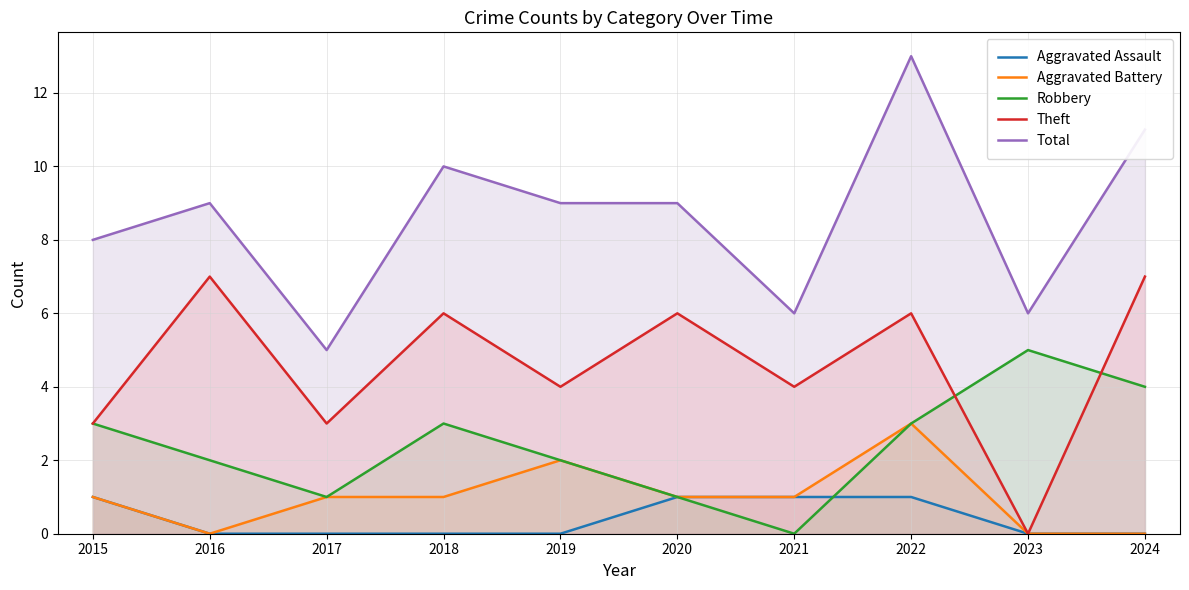

Reading left to right, extract all data points from this chart.

Aggravated Assault: 2015=1	2016=0	2017=0	2018=0	2019=0	2020=1	2021=1	2022=1	2023=0	2024=0
Aggravated Battery: 2015=1	2016=0	2017=1	2018=1	2019=2	2020=1	2021=1	2022=3	2023=0	2024=0
Robbery: 2015=3	2016=2	2017=1	2018=3	2019=2	2020=1	2021=0	2022=3	2023=5	2024=4
Theft: 2015=3	2016=7	2017=3	2018=6	2019=4	2020=6	2021=4	2022=6	2023=0	2024=7
Total: 2015=8	2016=9	2017=5	2018=10	2019=9	2020=9	2021=6	2022=13	2023=6	2024=11